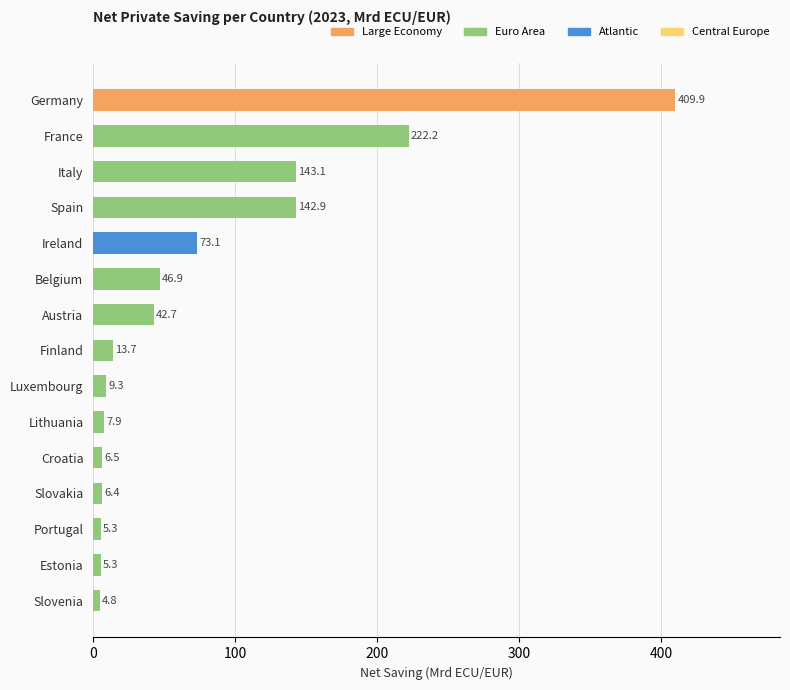

What is the change in value from Austria to Estonia?

-37.4